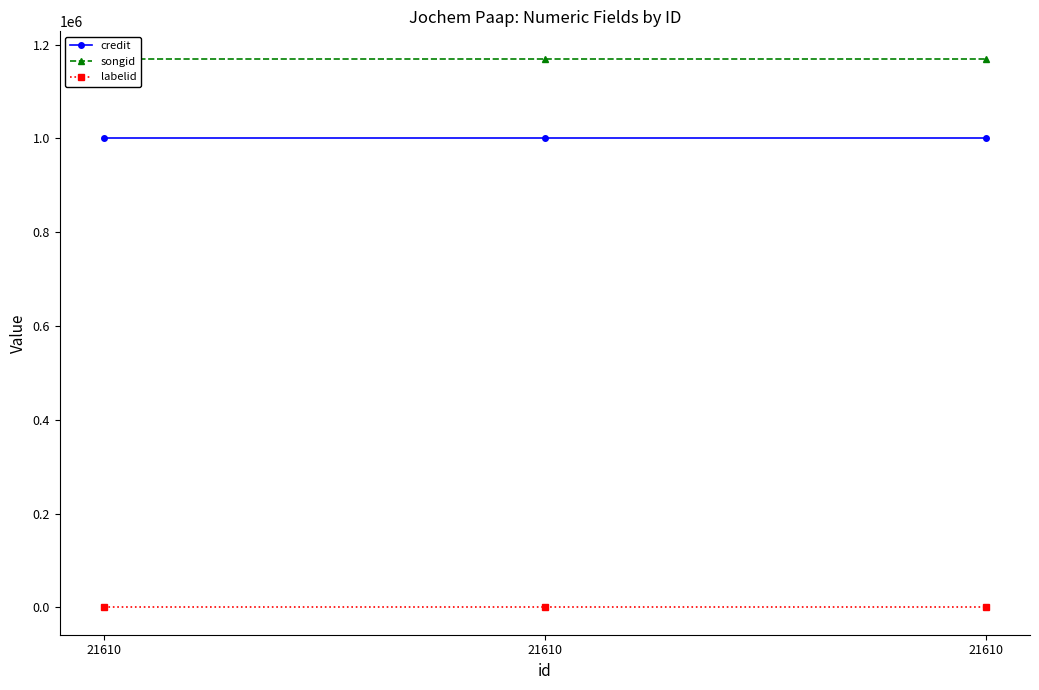

Is the value of labelid at 21610 greater than the value of songid at 21610?

No